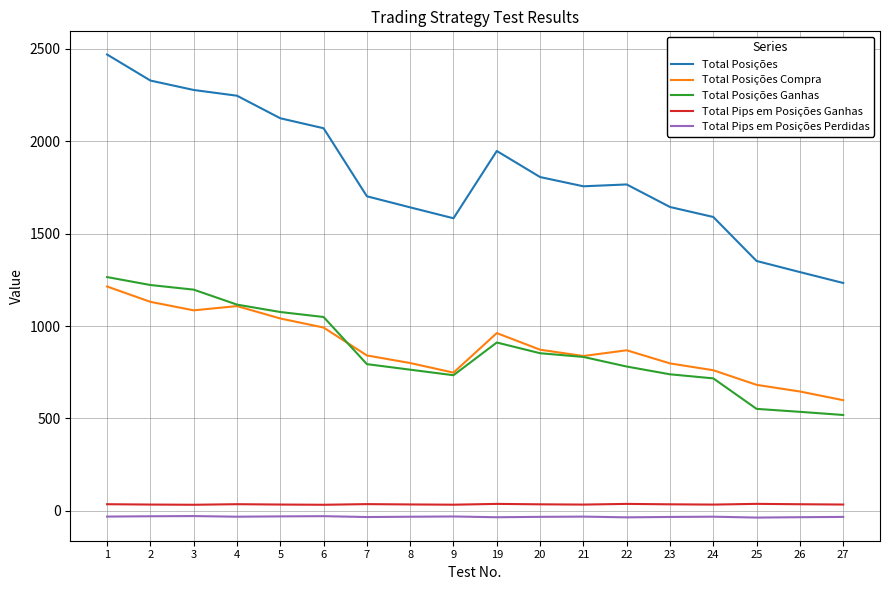

At 27, list the series in order from smallest to largest.

Total Pips em Posições Perdidas, Total Pips em Posições Ganhas, Total Posições Ganhas, Total Posições Compra, Total Posições